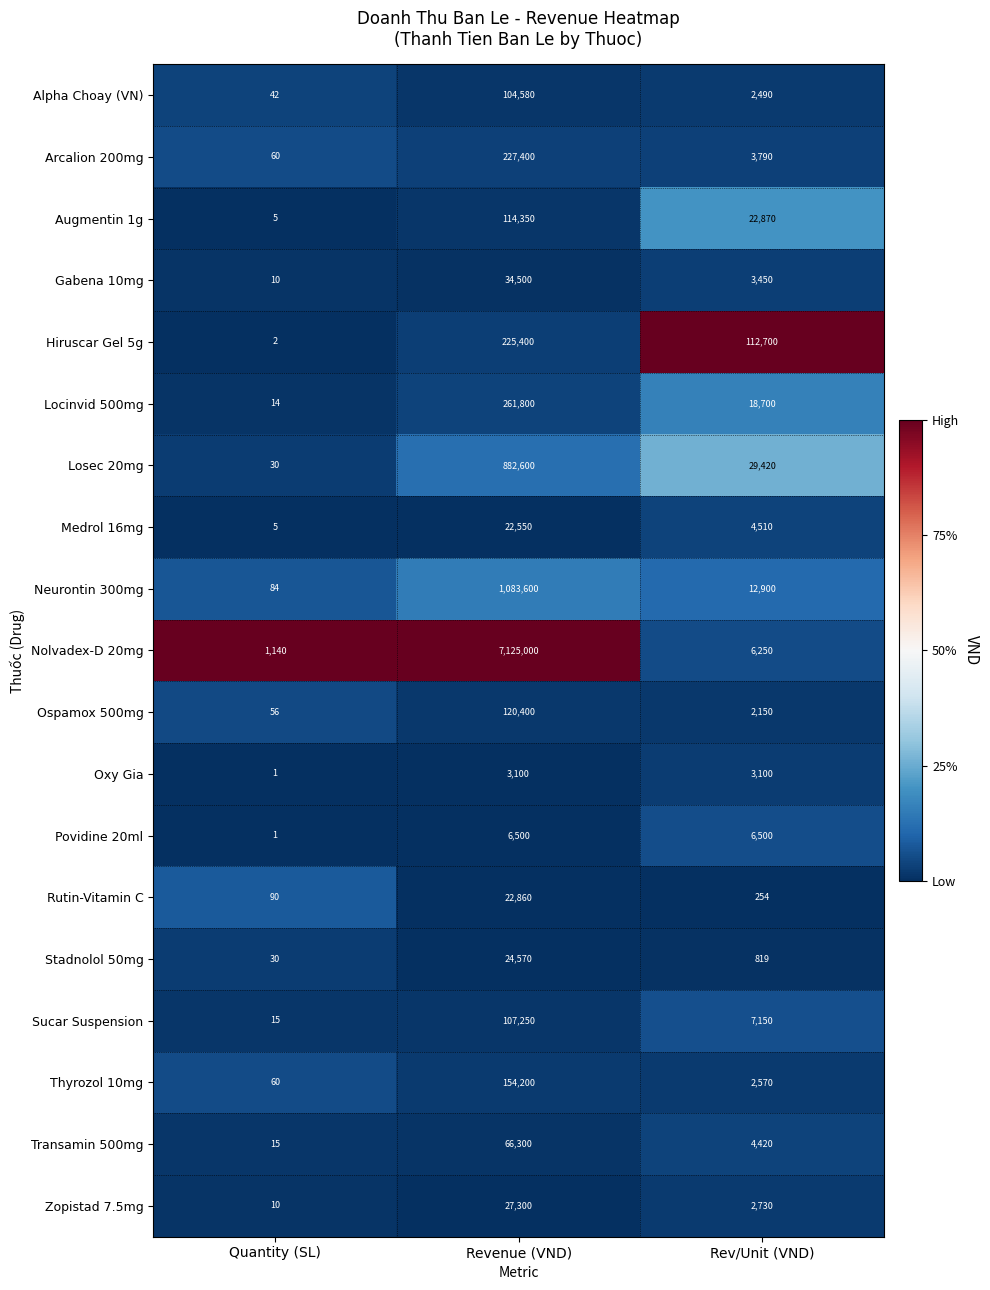

How many data points does each series have?

3